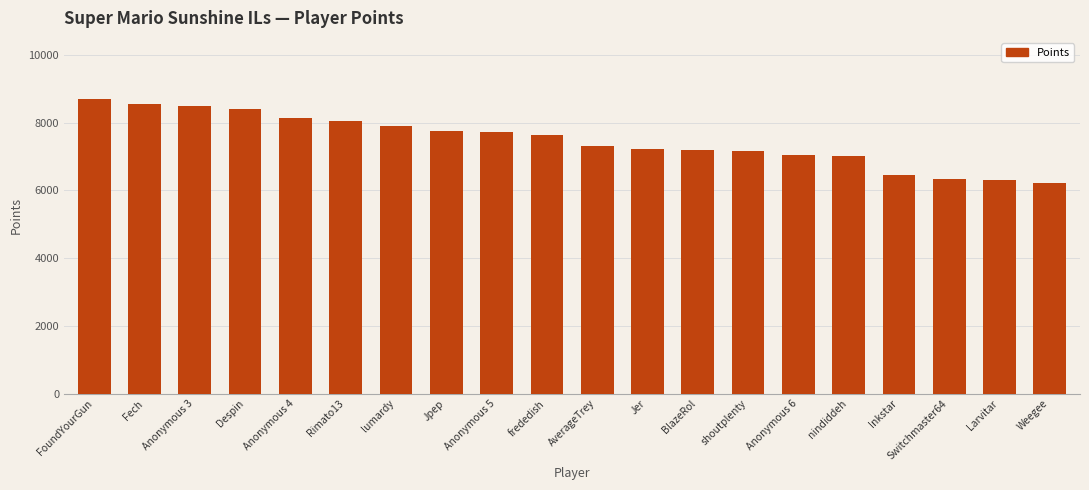

What is the label of the 17th bar from the right?

Despin